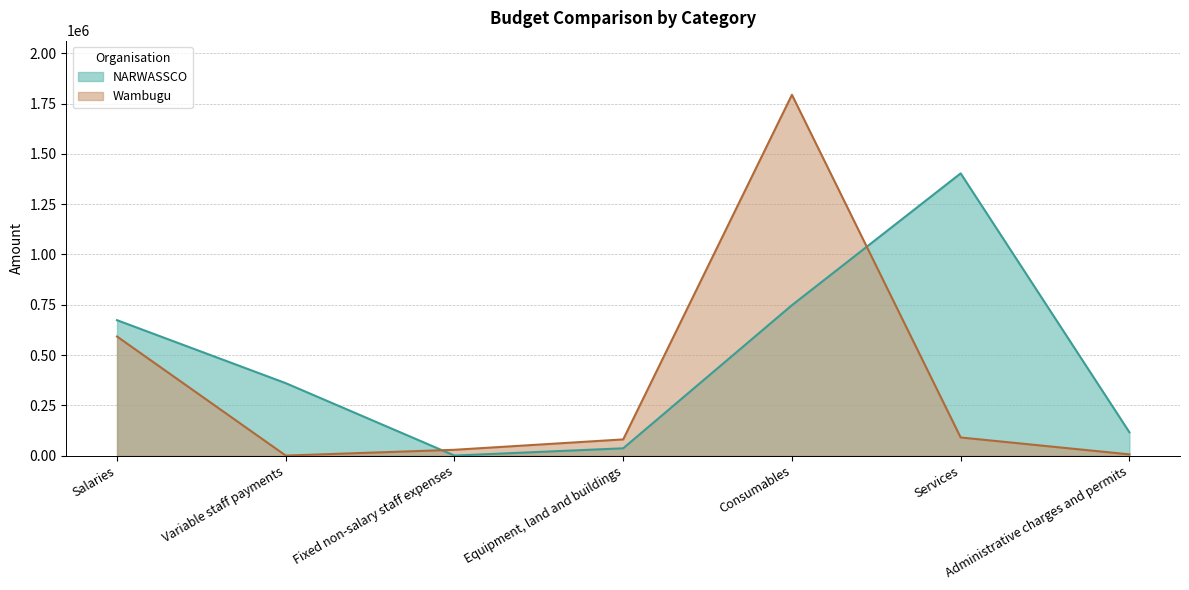

At which category is the sum across all series the highest?

Consumables